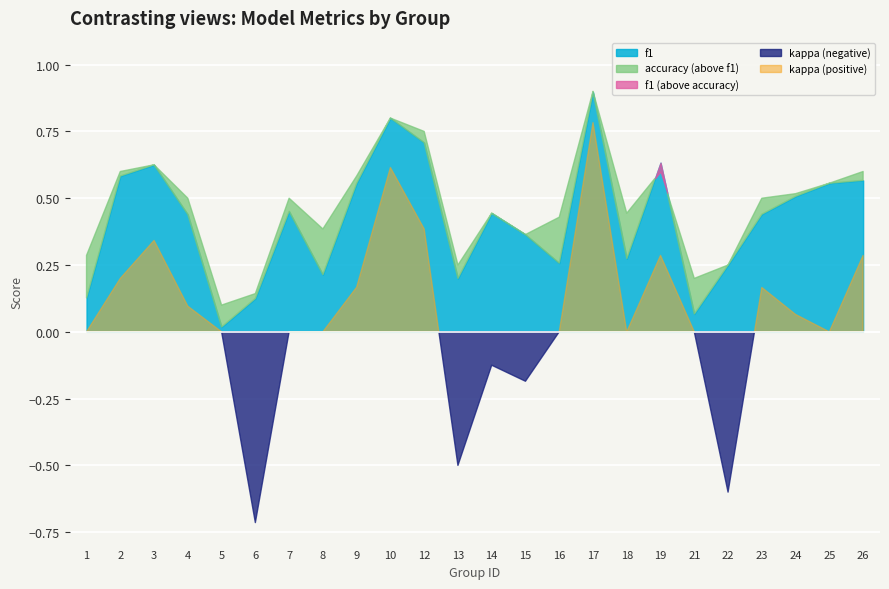

What value does the f1 series have at 8?

0.2